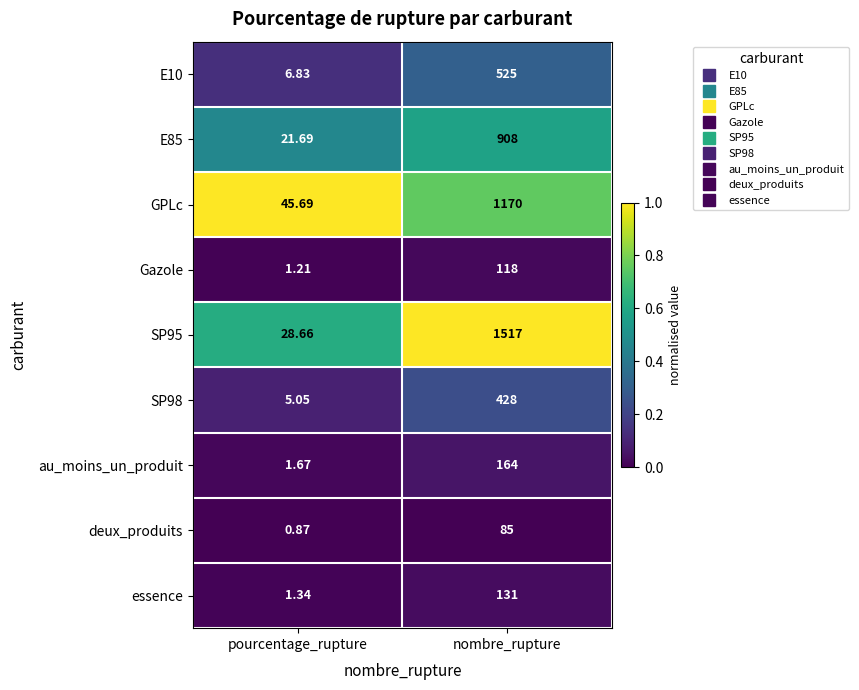

At which category is the sum across all series the highest?

nombre_rupture